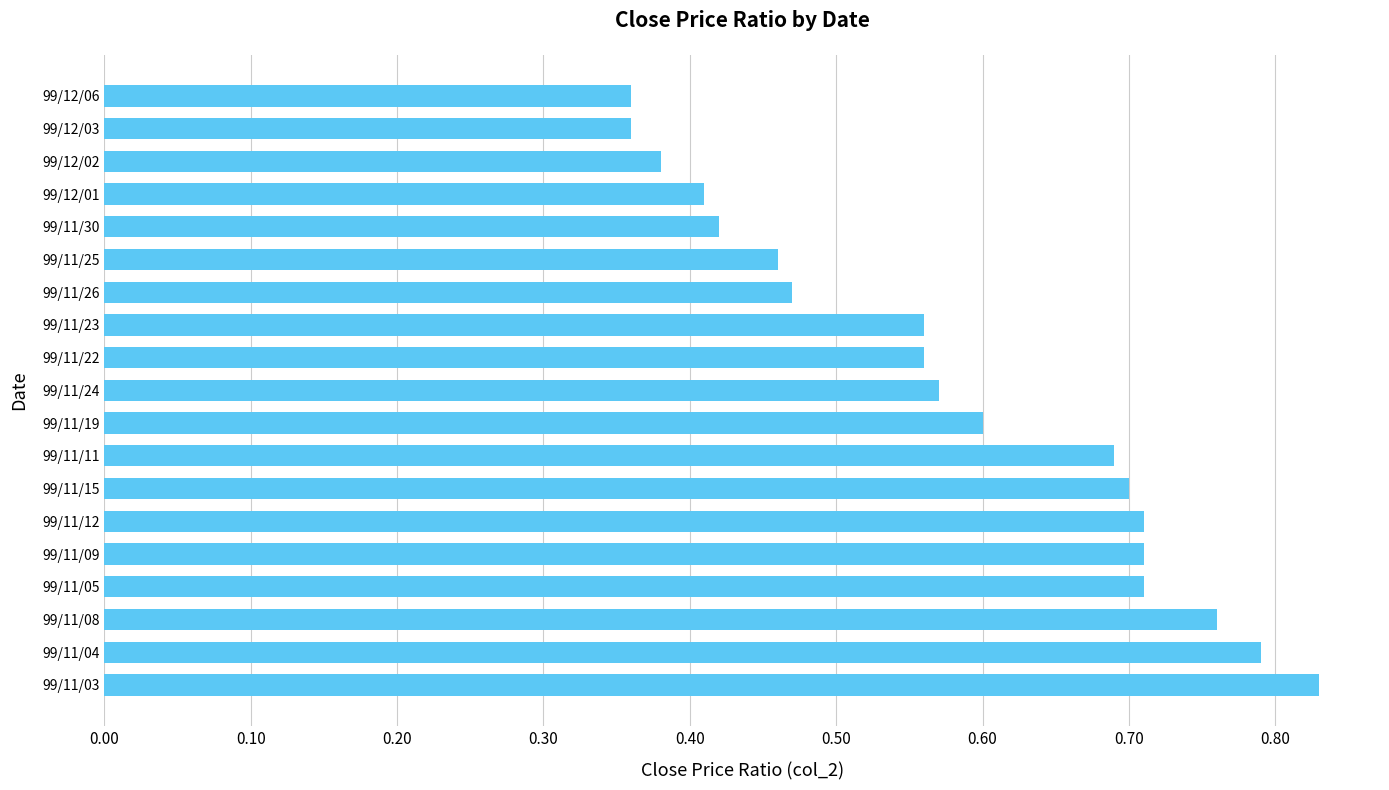

What is the sum of the values at 99/11/22 and 99/12/03?

0.9